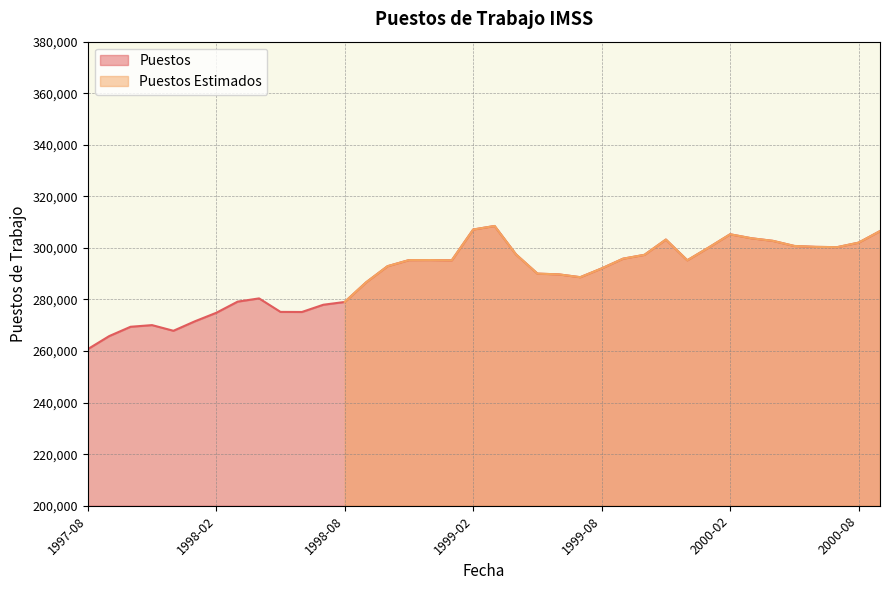

What is the maximum value shown in the chart?

308510